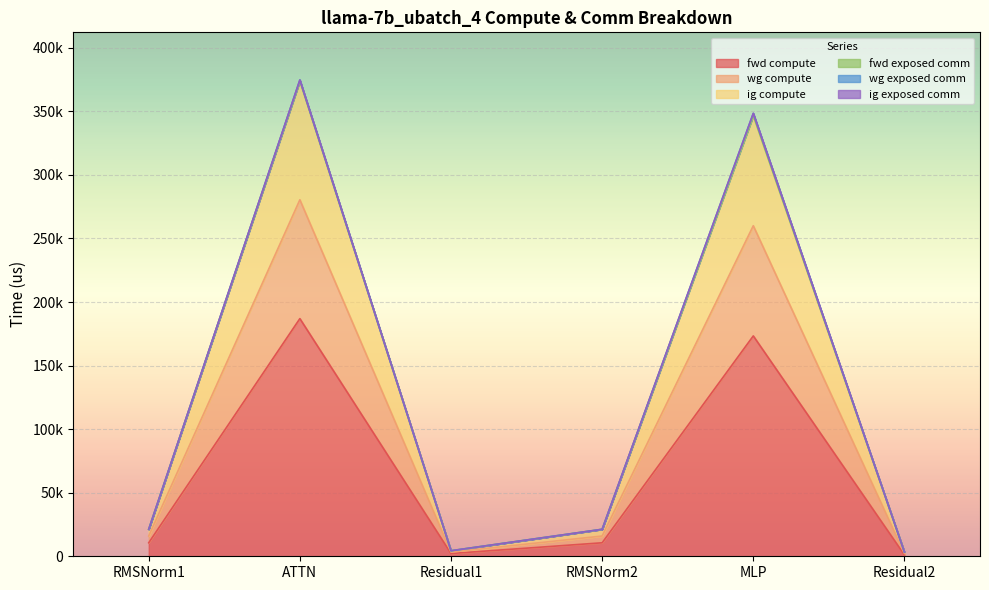

Where does the fwd compute series first go above 10616?

RMSNorm1